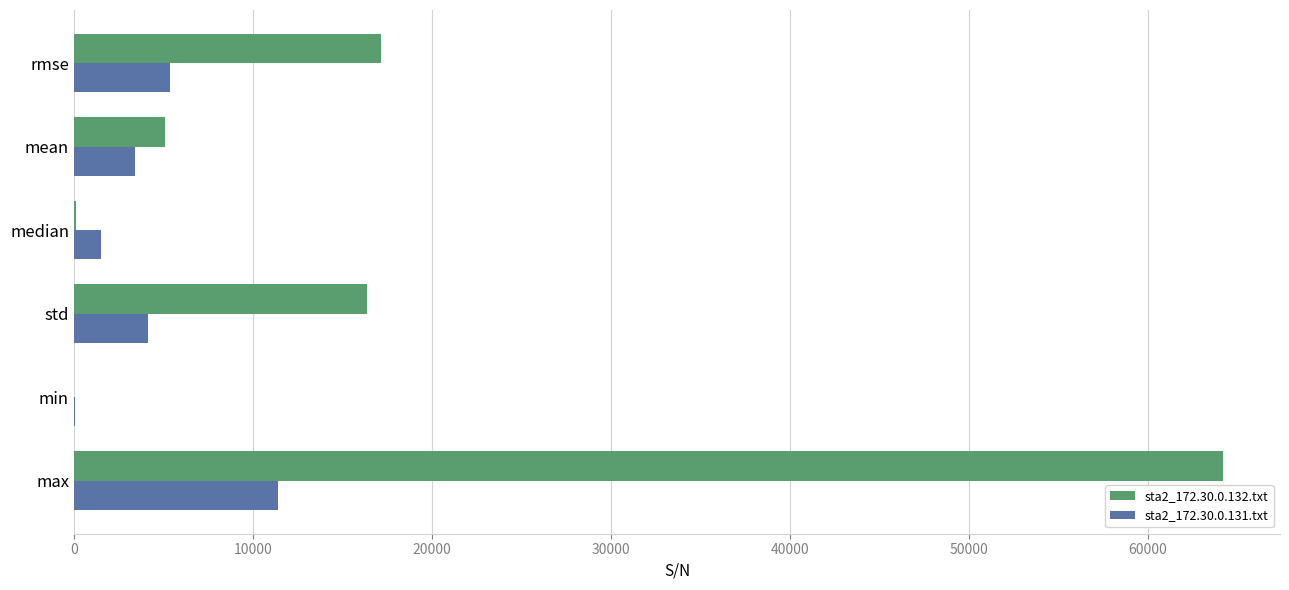

What is the maximum value shown in the chart?

64192.0